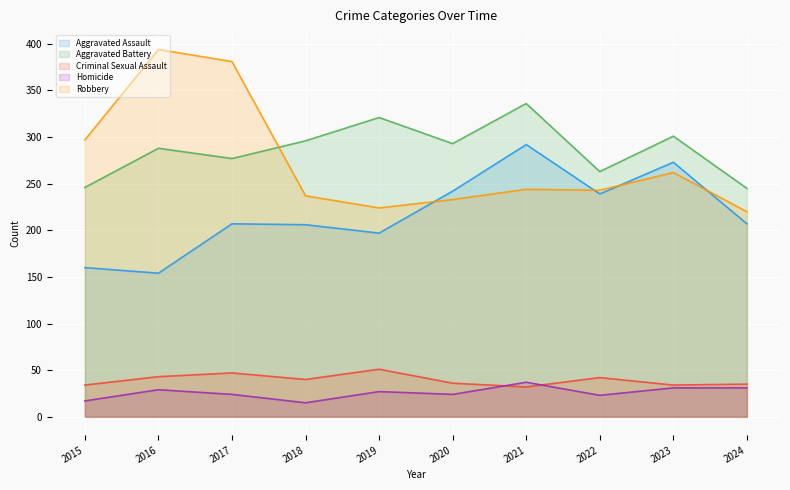

Reading left to right, list all the values displayed in this chart.

Aggravated Assault: 160	154	207	206	197	242	292	239	273	207
Aggravated Battery: 246	288	277	296	321	293	336	263	301	245
Criminal Sexual Assault: 34	43	47	40	51	36	32	42	34	35
Homicide: 17	29	24	15	27	24	37	23	31	31
Robbery: 297	394	381	237	224	233	244	243	262	220